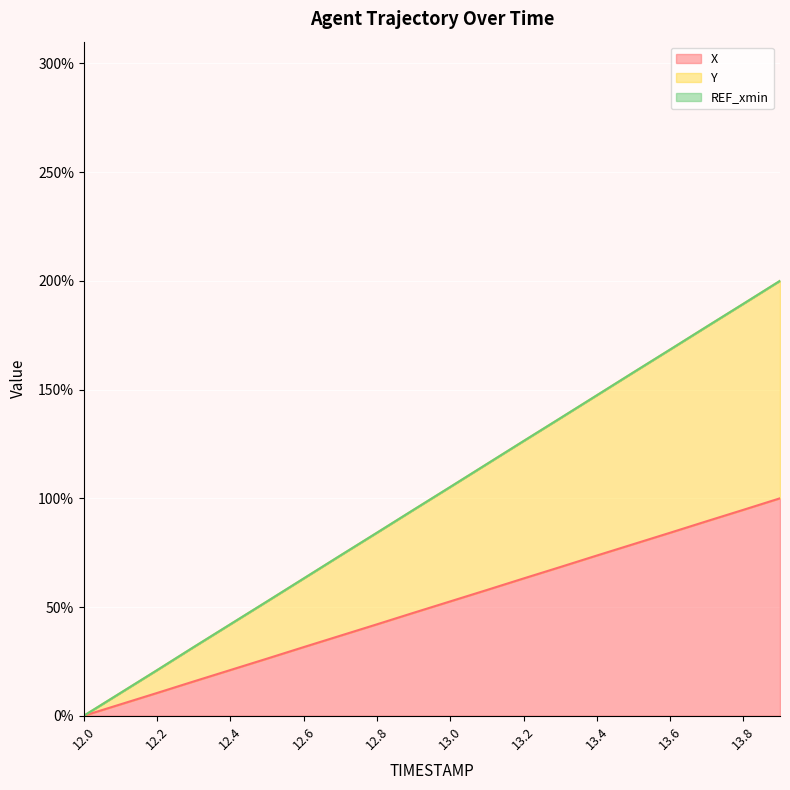

Is it true that X equals 43.1 at 13.2?

False